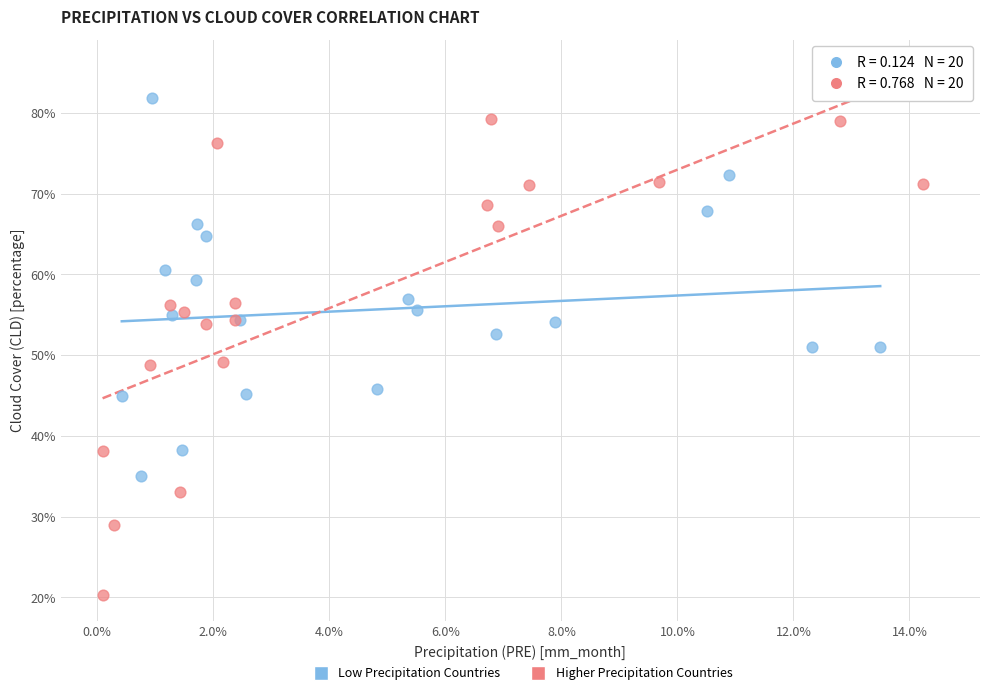

What are all the series names shown in the legend?

Low Precipitation Countries, Higher Precipitation Countries